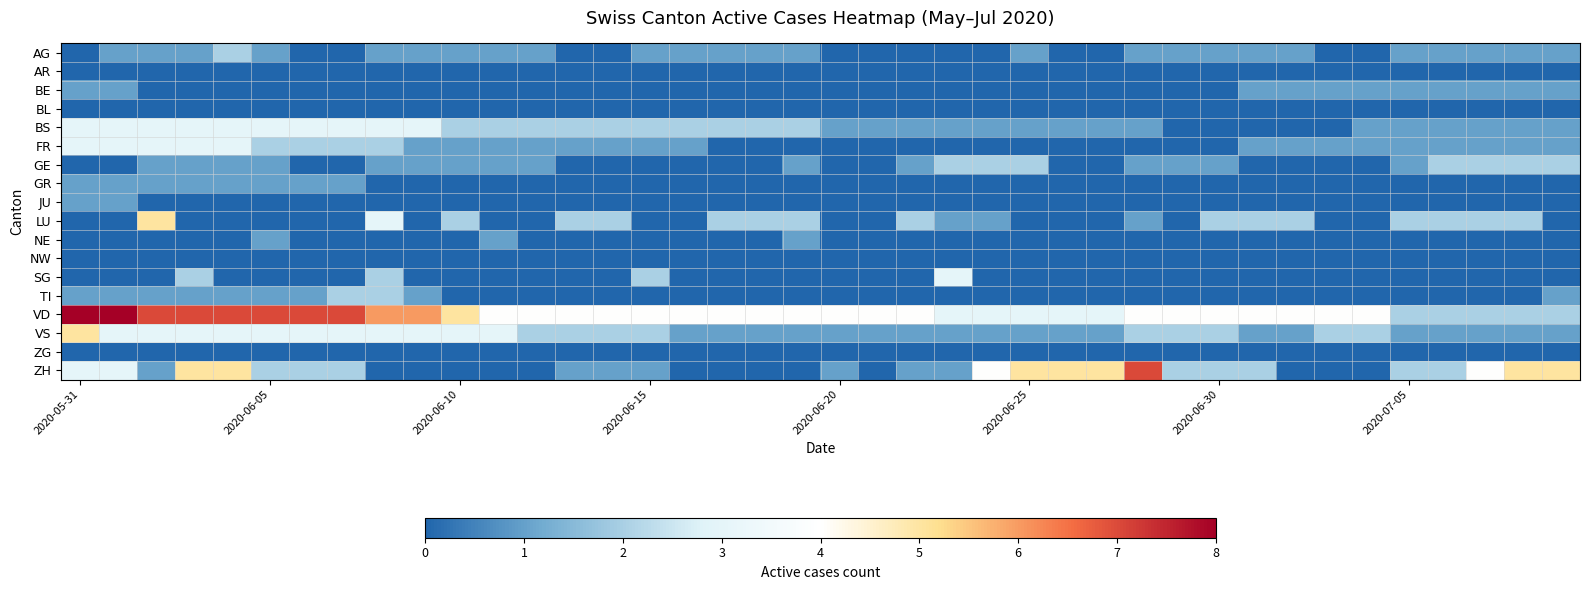

Reading left to right, extract all data points from this chart.

AG: 0	1	1	1	2	1	0	0	1	1	1	1	1	0	0	1	1	1	1	1	0	0	0	0	0	1	0	0	1	1	1	1	1	0	0	1	1	1	1	1
AR: 0	0	0	0	0	0	0	0	0	0	0	0	0	0	0	0	0	0	0	0	0	0	0	0	0	0	0	0	0	0	0	0	0	0	0	0	0	0	0	0
BE: 1	1	0	0	0	0	0	0	0	0	0	0	0	0	0	0	0	0	0	0	0	0	0	0	0	0	0	0	0	0	0	1	1	1	1	1	1	1	1	1
BL: 0	0	0	0	0	0	0	0	0	0	0	0	0	0	0	0	0	0	0	0	0	0	0	0	0	0	0	0	0	0	0	0	0	0	0	0	0	0	0	0
BS: 3	3	3	3	3	3	3	3	3	3	2	2	2	2	2	2	2	2	2	2	1	1	1	1	1	1	1	1	1	0	0	0	0	0	1	1	1	1	1	1
FR: 3	3	3	3	3	2	2	2	2	1	1	1	1	1	1	1	1	0	0	0	0	0	0	0	0	0	0	0	0	0	0	1	1	1	1	1	1	1	1	1
GE: 0	0	1	1	1	1	0	0	1	1	1	1	1	0	0	0	0	0	0	1	0	0	1	2	2	2	0	0	1	1	1	0	0	0	0	1	2	2	2	2
GR: 1	1	1	1	1	1	1	1	0	0	0	0	0	0	0	0	0	0	0	0	0	0	0	0	0	0	0	0	0	0	0	0	0	0	0	0	0	0	0	0
JU: 1	1	0	0	0	0	0	0	0	0	0	0	0	0	0	0	0	0	0	0	0	0	0	0	0	0	0	0	0	0	0	0	0	0	0	0	0	0	0	0
LU: 0	0	5	0	0	0	0	0	3	0	2	0	0	2	2	0	0	2	2	2	0	0	2	1	1	0	0	0	1	0	2	2	2	0	0	2	2	2	2	0
NE: 0	0	0	0	0	1	0	0	0	0	0	1	0	0	0	0	0	0	0	1	0	0	0	0	0	0	0	0	0	0	0	0	0	0	0	0	0	0	0	0
NW: 0	0	0	0	0	0	0	0	0	0	0	0	0	0	0	0	0	0	0	0	0	0	0	0	0	0	0	0	0	0	0	0	0	0	0	0	0	0	0	0
SG: 0	0	0	2	0	0	0	0	2	0	0	0	0	0	0	2	0	0	0	0	0	0	0	3	0	0	0	0	0	0	0	0	0	0	0	0	0	0	0	0
TI: 1	1	1	1	1	1	1	2	2	1	0	0	0	0	0	0	0	0	0	0	0	0	0	0	0	0	0	0	0	0	0	0	0	0	0	0	0	0	0	1
VD: 8	8	7	7	7	7	7	7	6	6	5	4	4	4	4	4	4	4	4	4	4	4	4	3	3	3	3	3	4	4	4	4	4	4	4	2	2	2	2	2
VS: 5	3	3	3	3	3	3	3	3	3	3	3	2	2	2	2	1	1	1	1	1	1	1	1	1	1	1	1	2	2	2	1	1	2	2	1	1	1	1	1
ZG: 0	0	0	0	0	0	0	0	0	0	0	0	0	0	0	0	0	0	0	0	0	0	0	0	0	0	0	0	0	0	0	0	0	0	0	0	0	0	0	0
ZH: 3	3	1	5	5	2	2	2	0	0	0	0	0	1	1	1	0	0	0	0	1	0	1	1	4	5	5	5	7	2	2	2	0	0	0	2	2	4	5	5